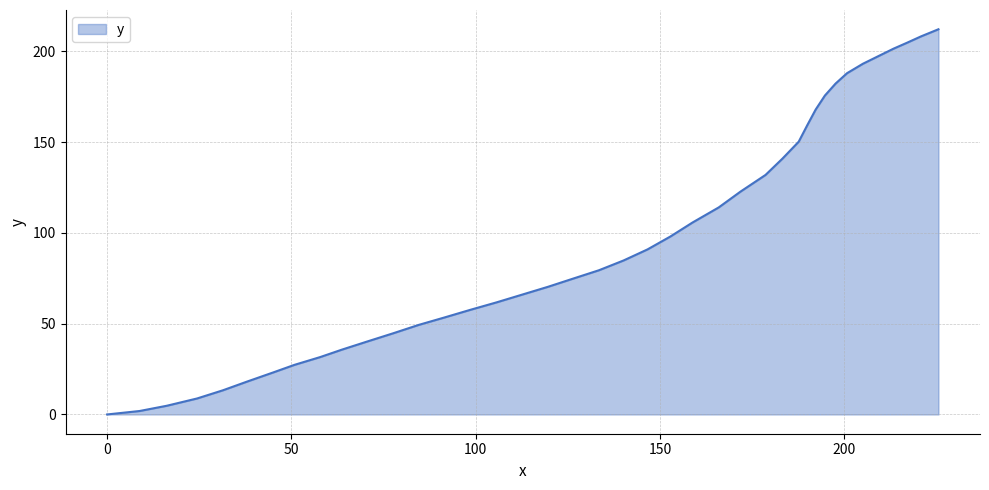

What is the greatest value displayed?

212.1